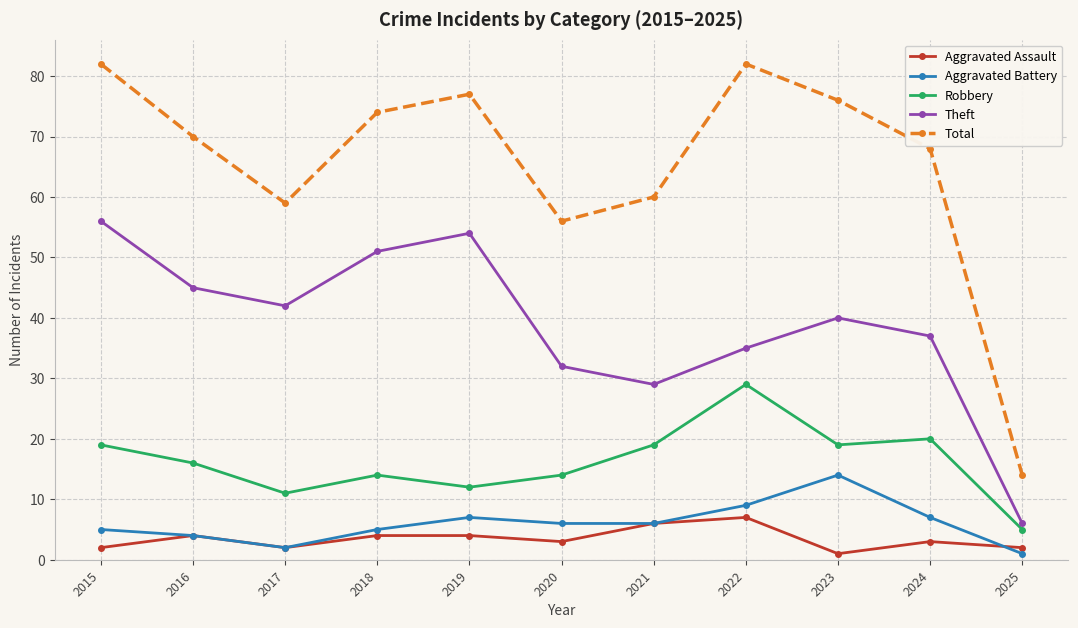

What is the value of the Robbery point at the 8th from the left?

29